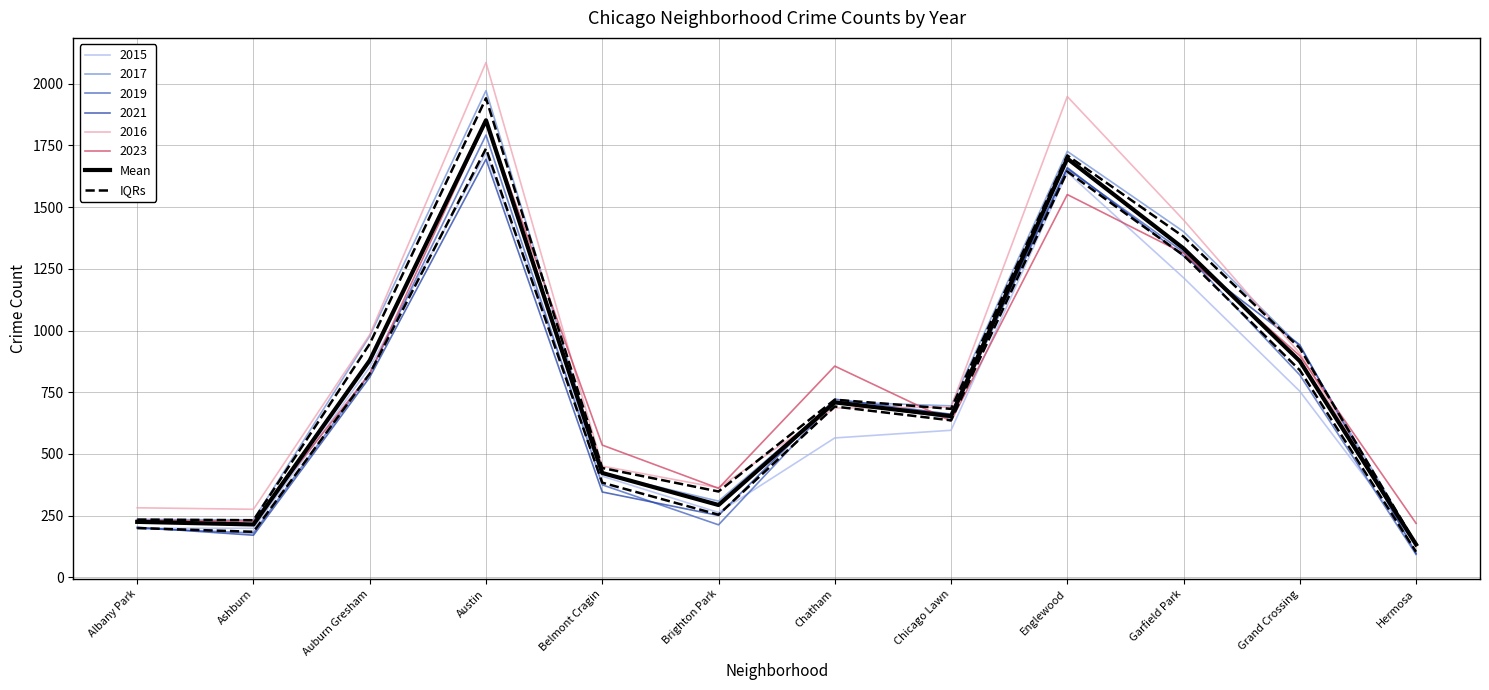

At which label does IQRs reach its peak?

Austin